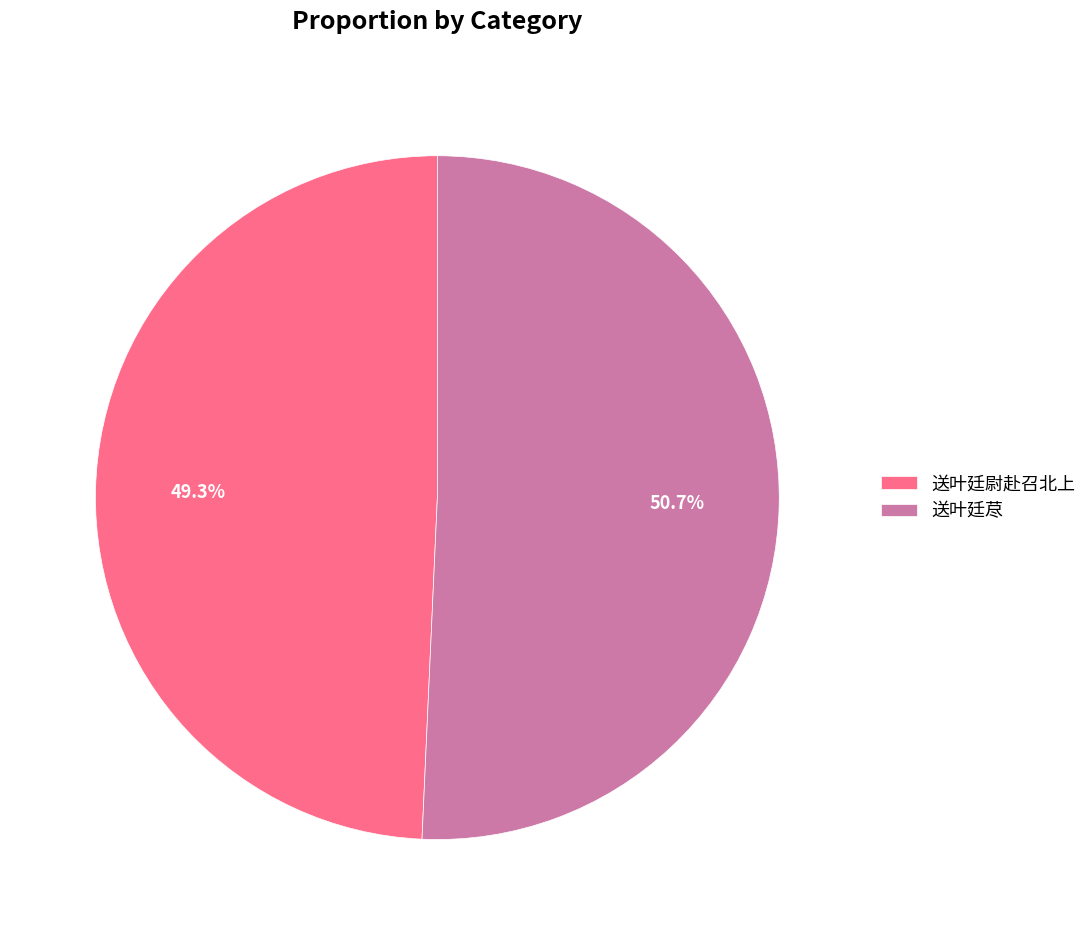

To the nearest percent, what portion does 送叶廷荩 represent?

51%